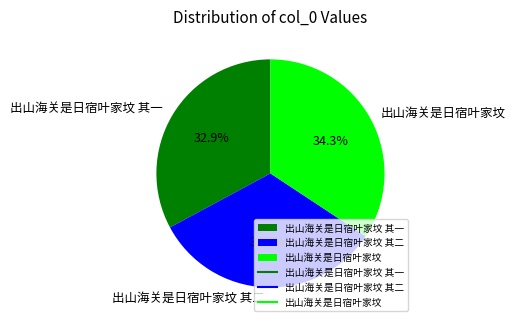

Approximately how many times larger is the value at 出山海关是日宿叶家坟 compared to 出山海关是日宿叶家坟 其一?

1.0